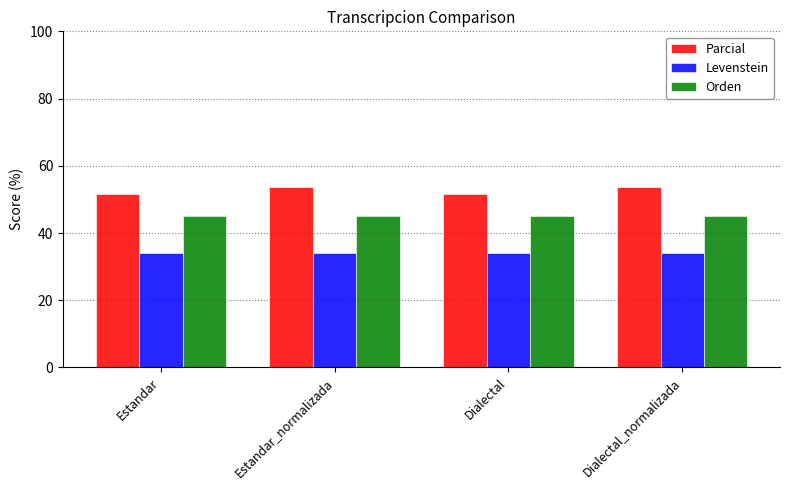

What is the label of the 1st bar from the right?

Dialectal_normalizada